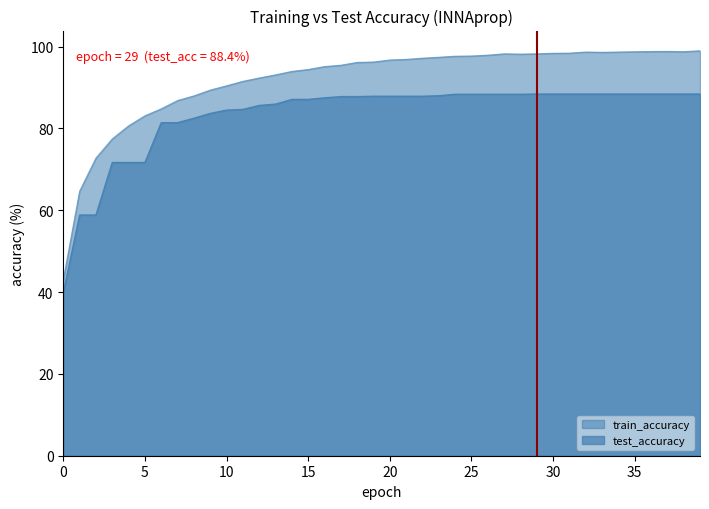

True or false: test_accuracy and train_accuracy intersect in this chart.

False